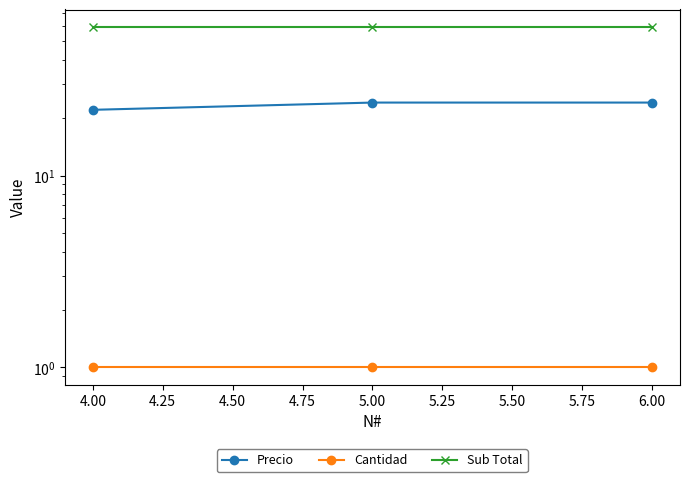

Between 4.00 and 6.00, which series saw the biggest shift?

Precio